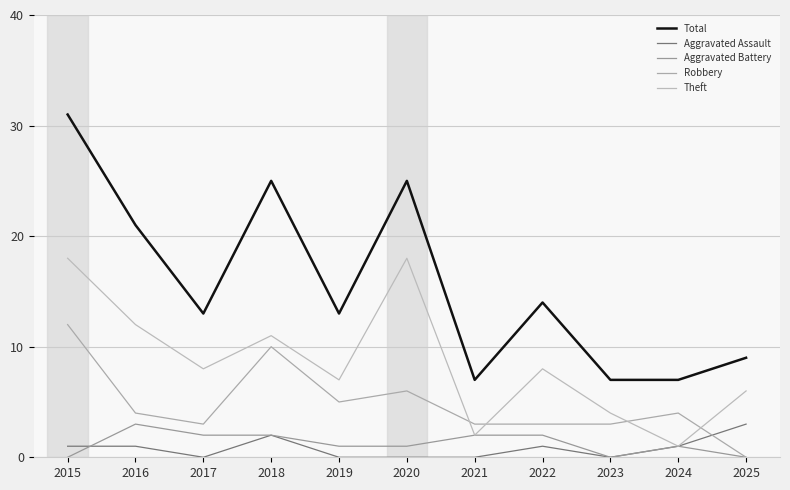

How many positive values does the Robbery series have?

10